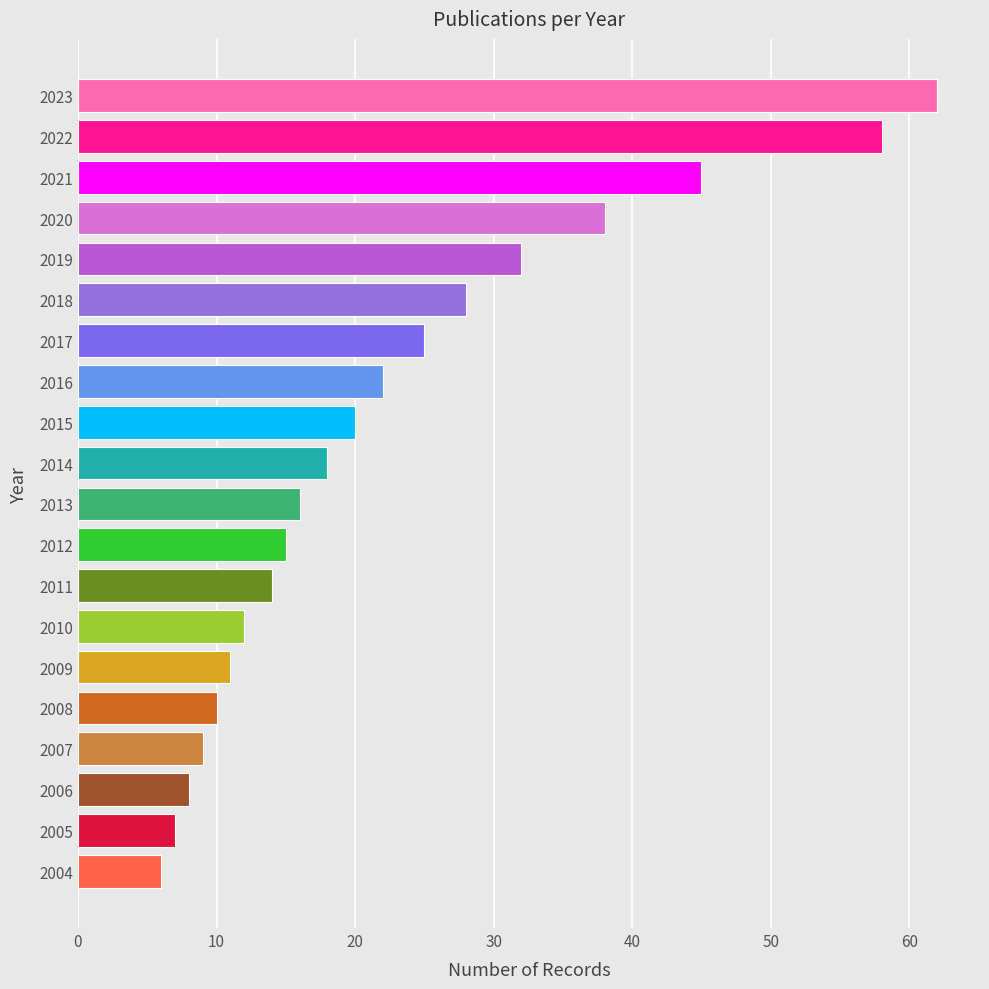

What is the sum of all values?

456